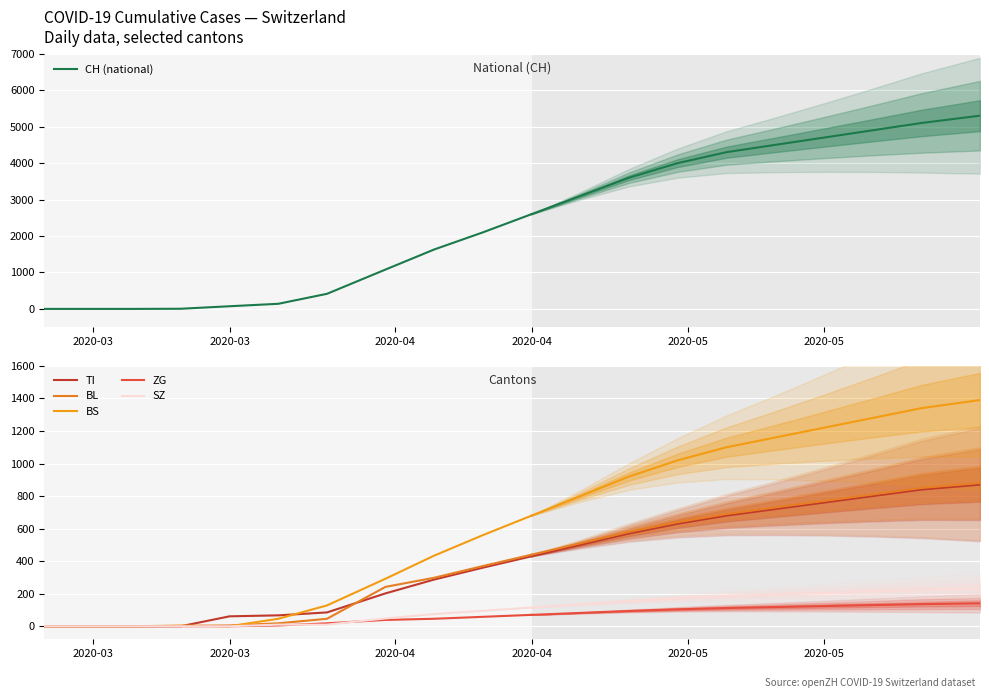

What is the difference between the second highest and second lowest values in the BS series?

560